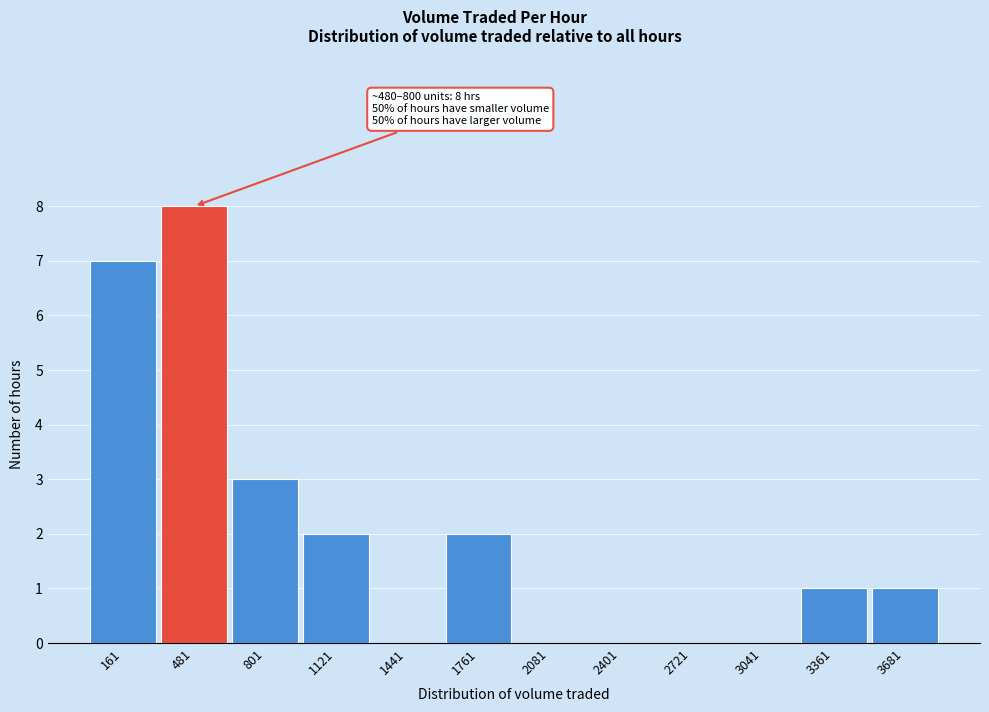

Reading left to right, what are all the values shown in this chart?

161=7	481=8	801=3	1121=2	1441=0	1761=2	2081=0	2401=0	2721=0	3041=0	3361=1	3681=1